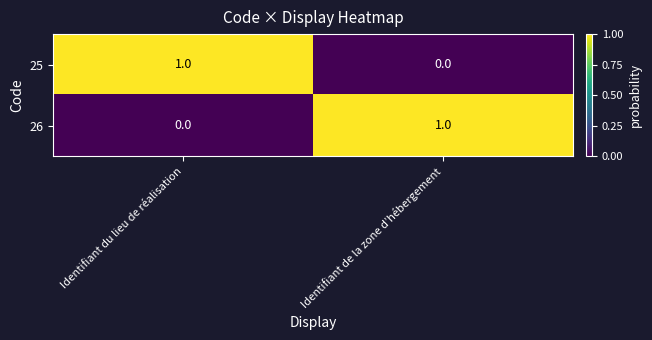

What is the spread (max minus min) of values at Identifiant du lieu de réalisation?

1